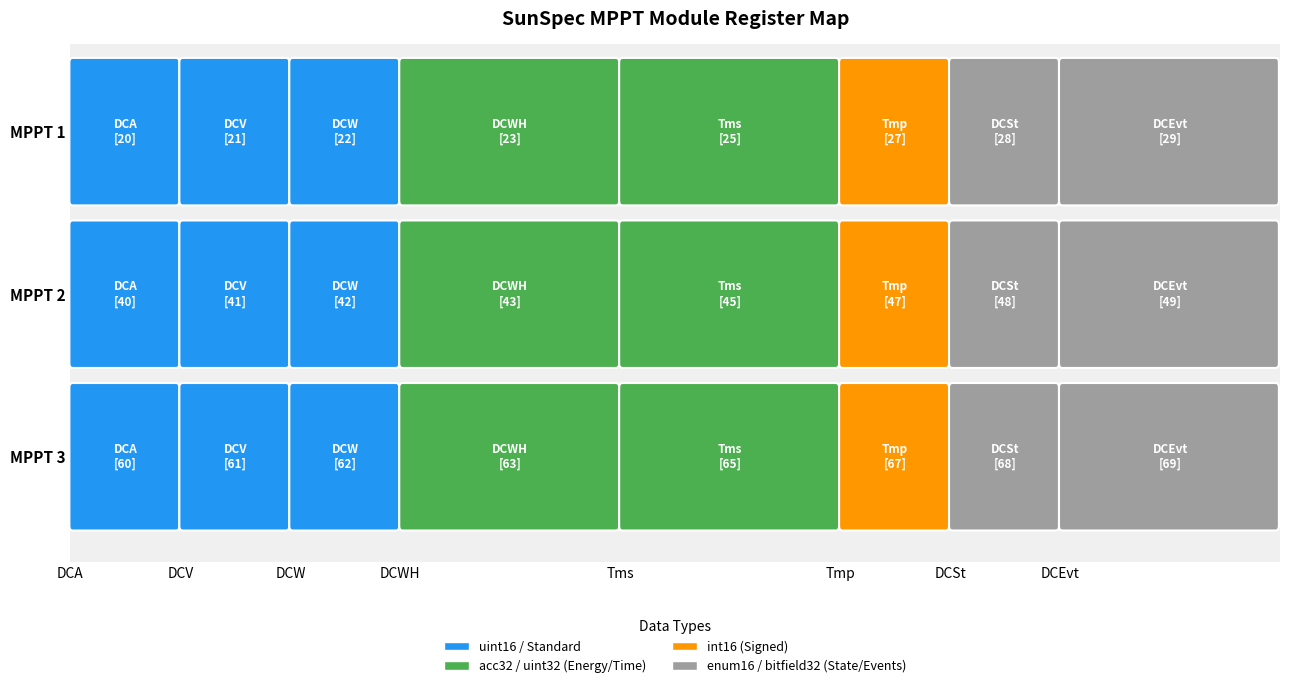

What is the average value of the MPPT 1 series?

24